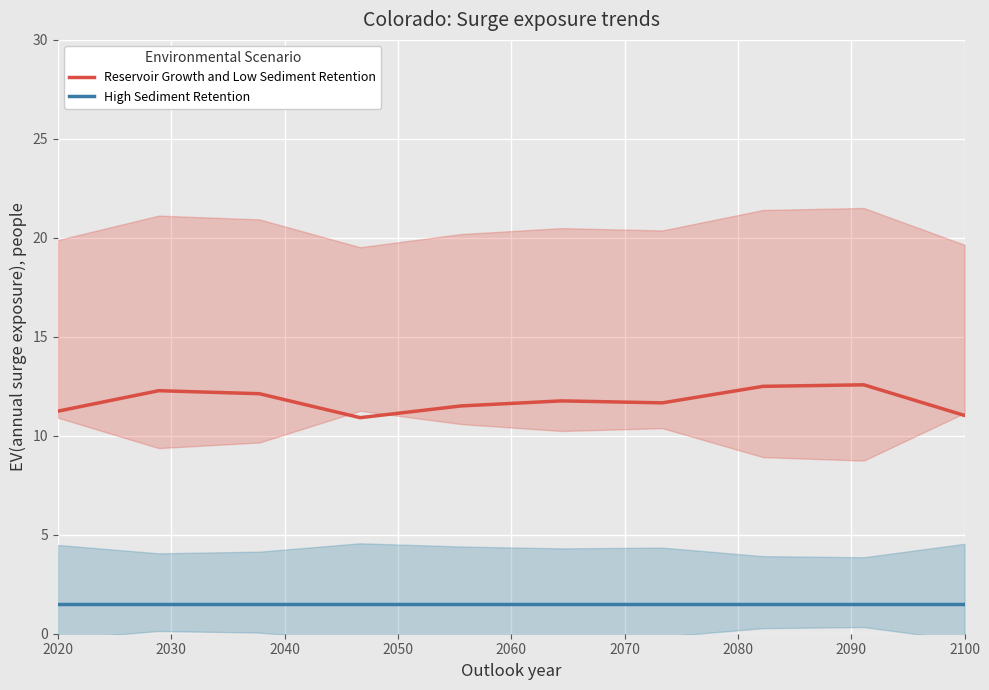

Which series has the largest range (max minus min)?

Reservoir Growth and Low Sediment Retention